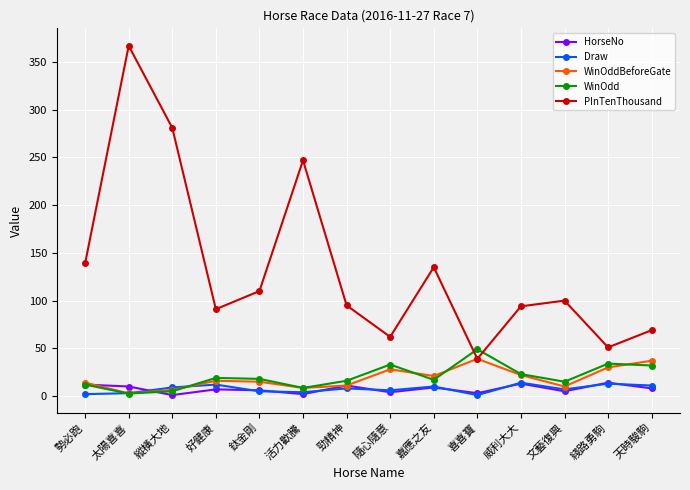

Which series has the largest range (max minus min)?

PInTenThousand